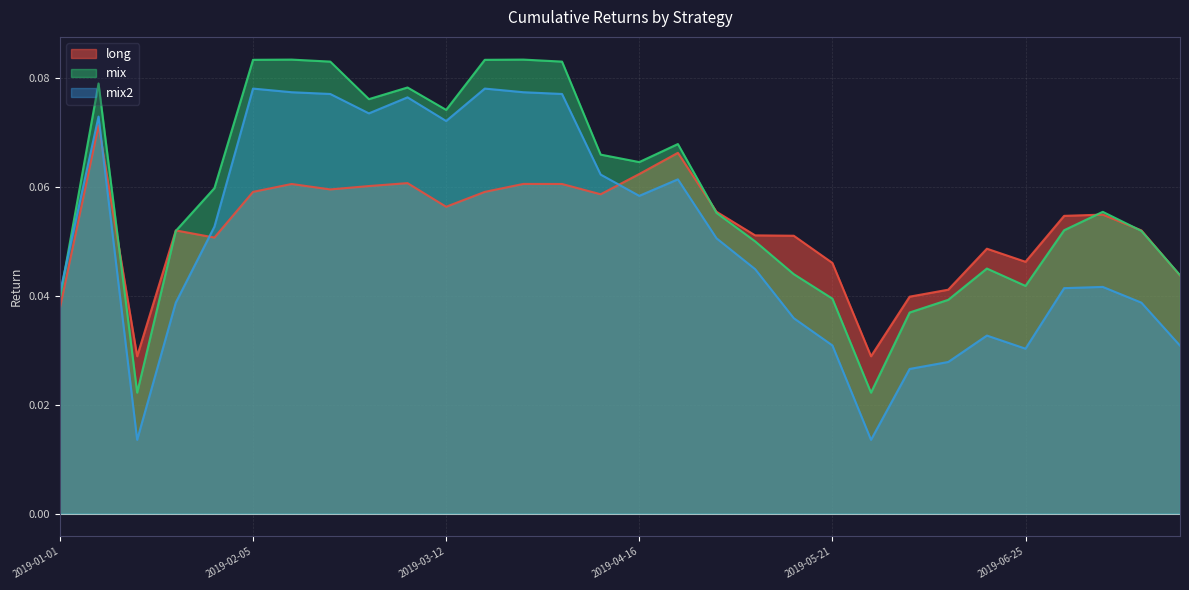

At which category is the sum across all series the highest?

2019-01-08